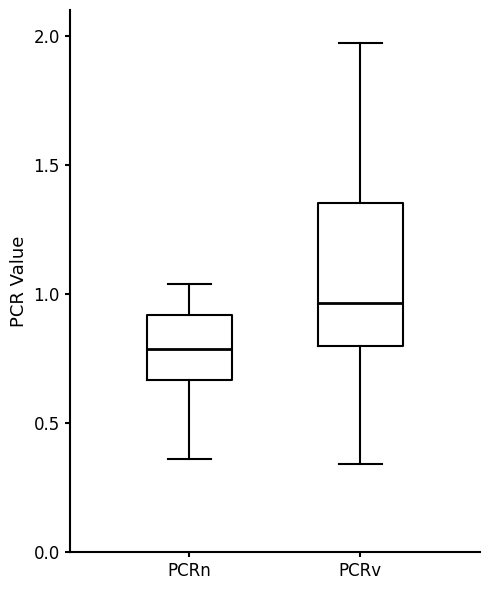

Reading left to right, transcribe this box plot: for each box, give where its median line is, the range the box spans, and where its two whiskers end, as read against the y-axis. The values are not printed on the chart, so give them approximately, as read against the axis.

PCRn: median 0.80, box 0.65 to 0.90, whiskers 0.35 to 1.05
PCRv: median 0.95, box 0.80 to 1.35, whiskers 0.35 to 1.95